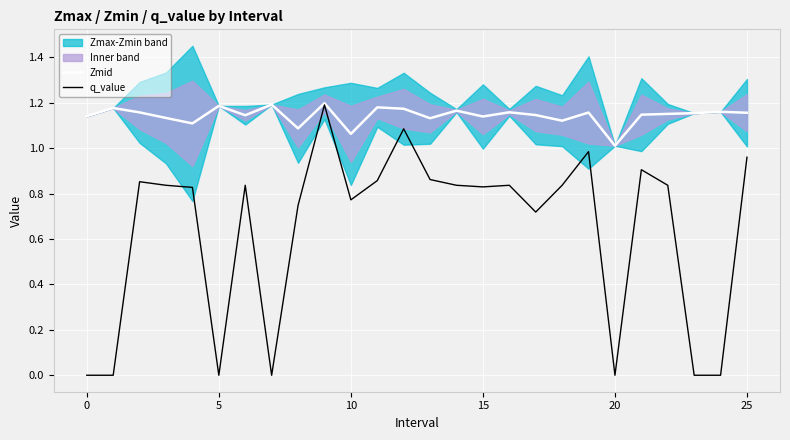

The value of q_value at 5 is 0.5. True or false?

False